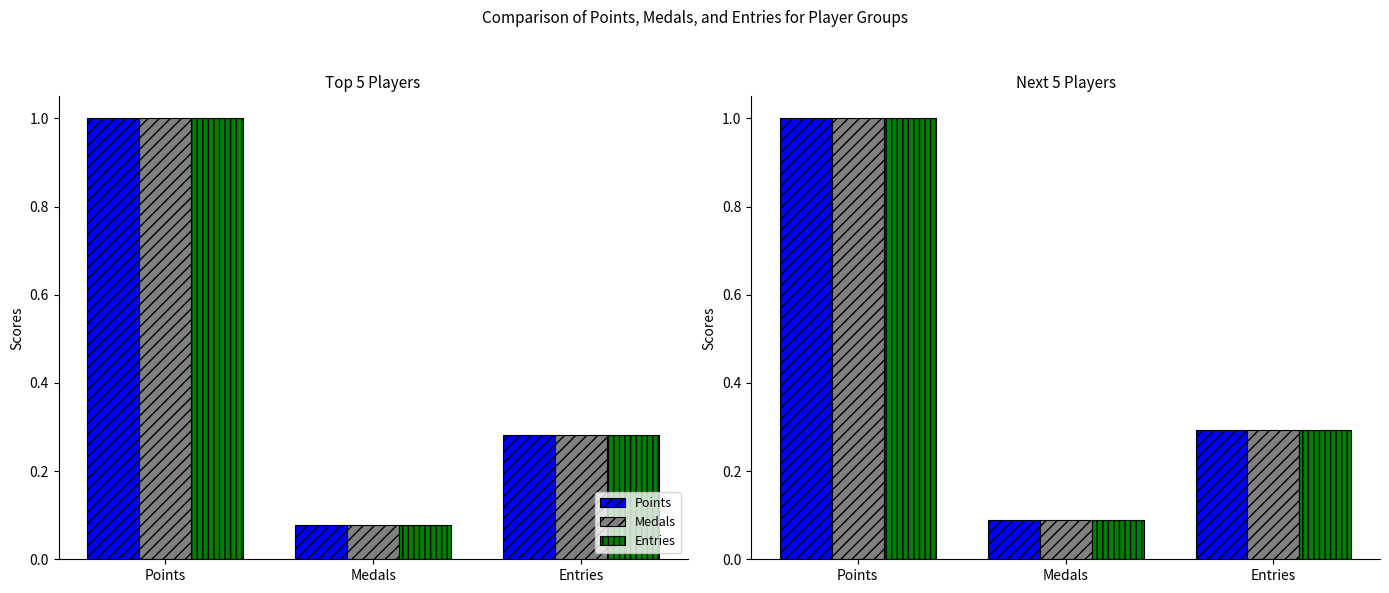

Which series changed the most between Points and Medals?

Points